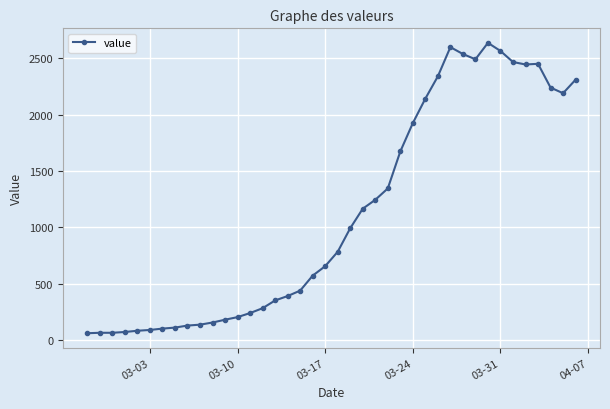

What is the difference between the maximum and minimum values?

2577